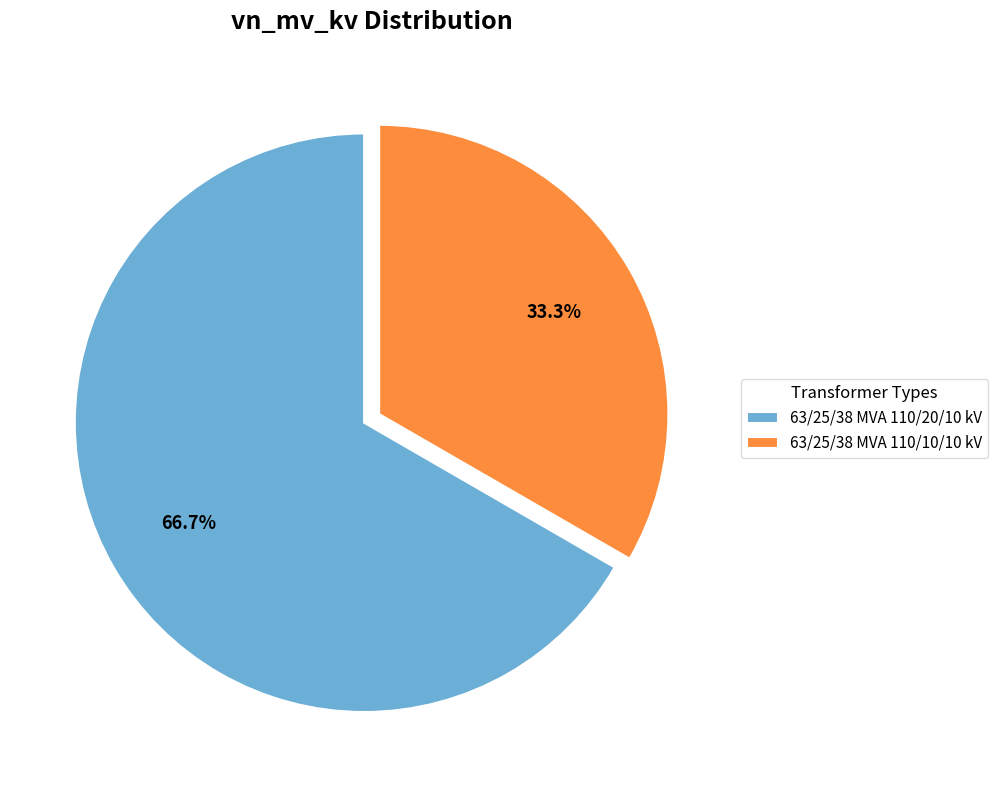

True or false: 63/25/38 MVA 110/10/10 kV accounts for 33% of the total.

True